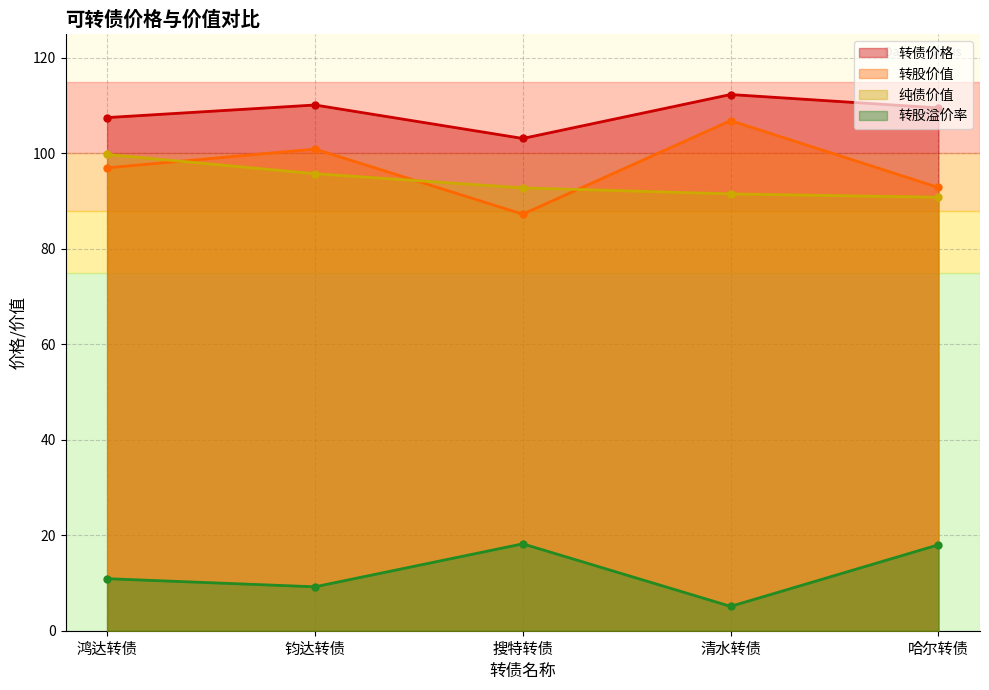

What position from the left is 搜特转债?

3